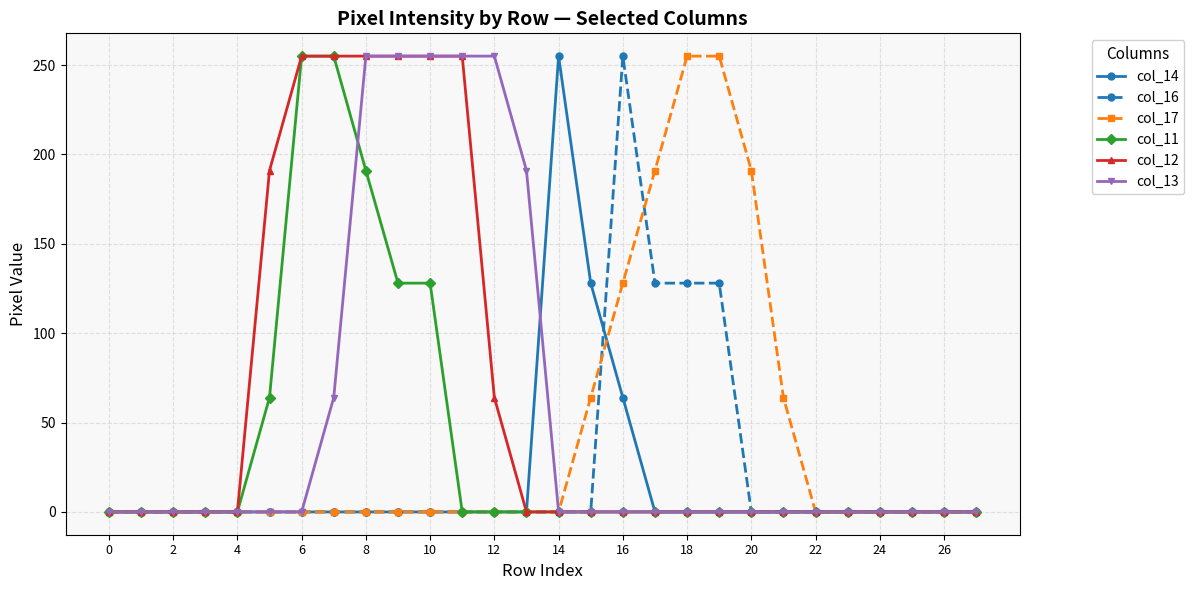

What is the greatest value displayed?

255